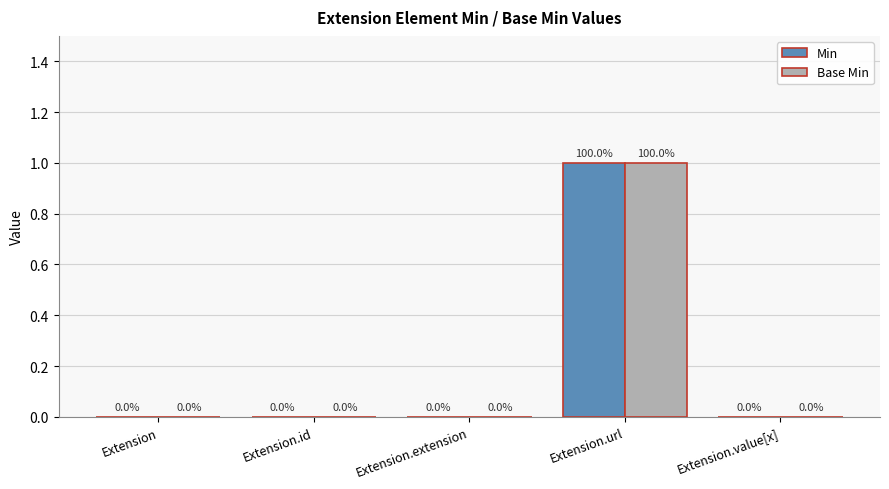

How many Min values are between 0 and 1?

5